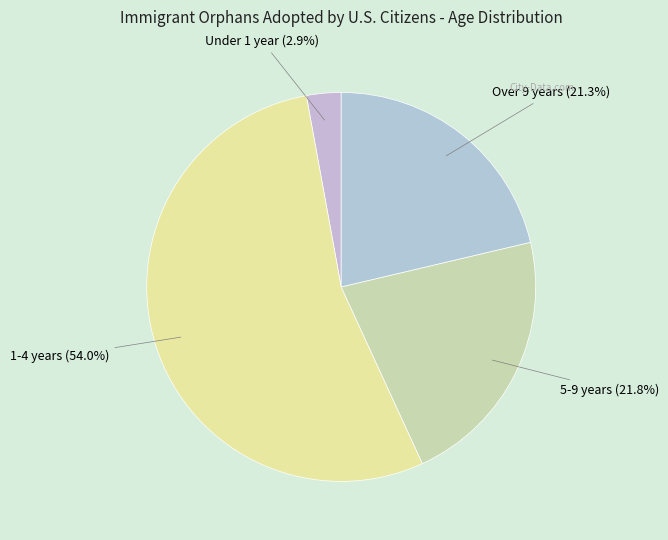

What percentage is the Under 1 year slice, to the nearest percent?

3%